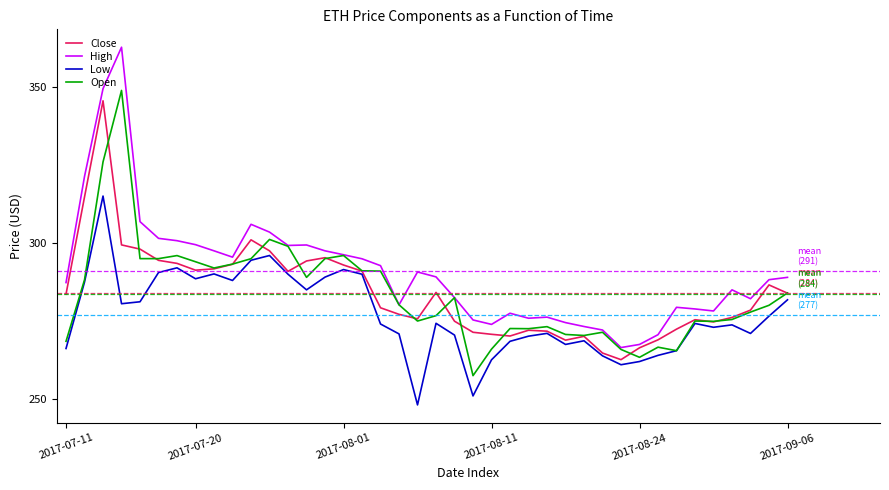

Which series has the largest total across all categories?

High